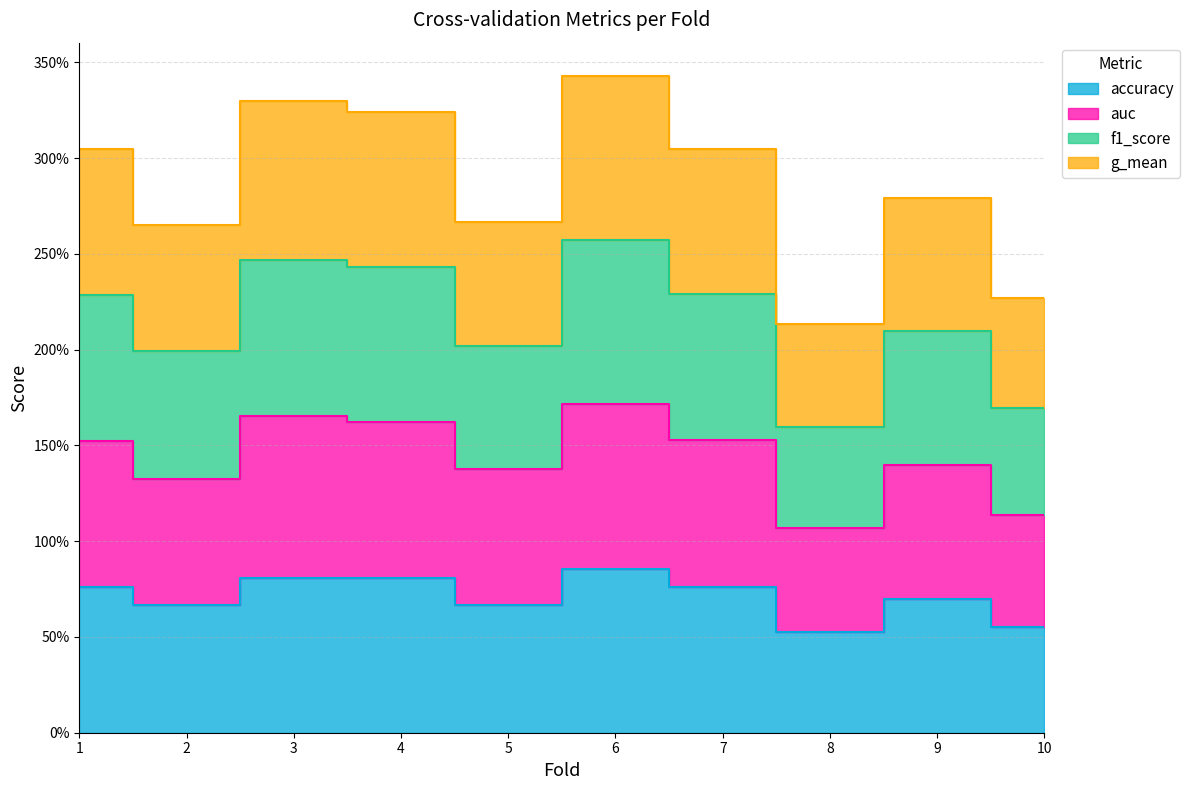

At how many categories does at least one series exceed 0?

10